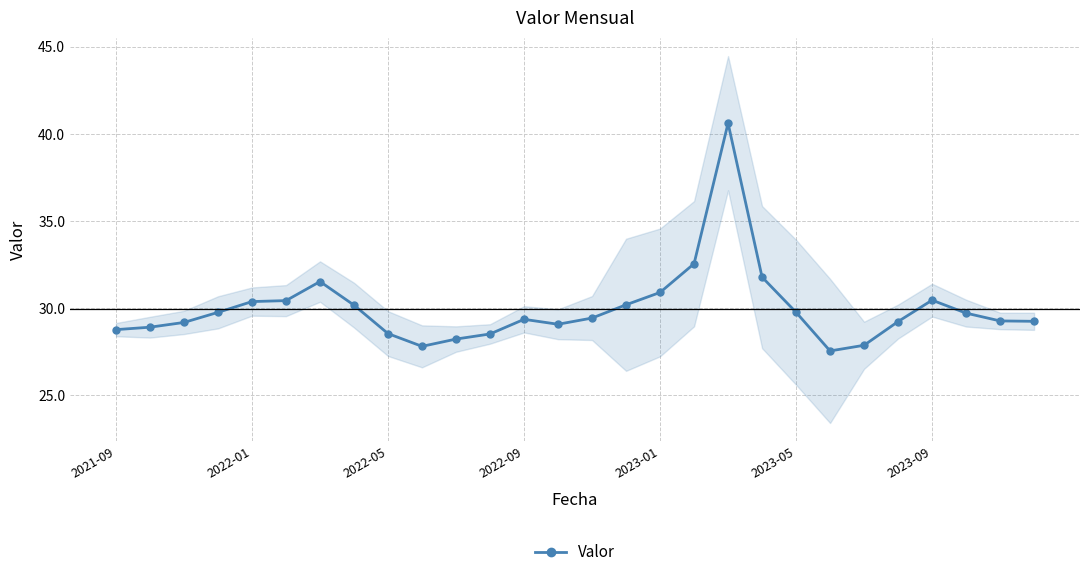

What is the maximum value shown in the chart?

40.6